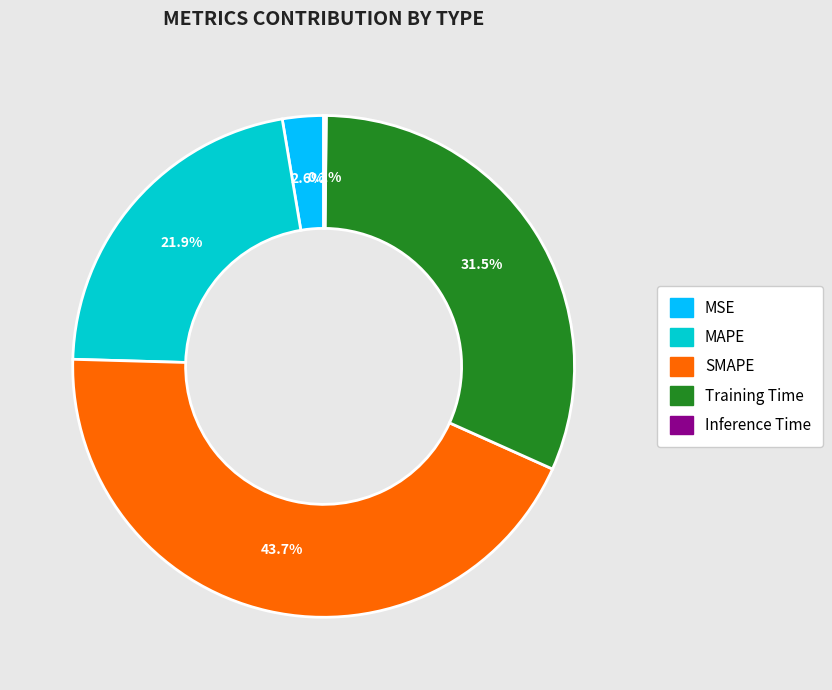

Is there any slice that represents more than half of the pie?

No